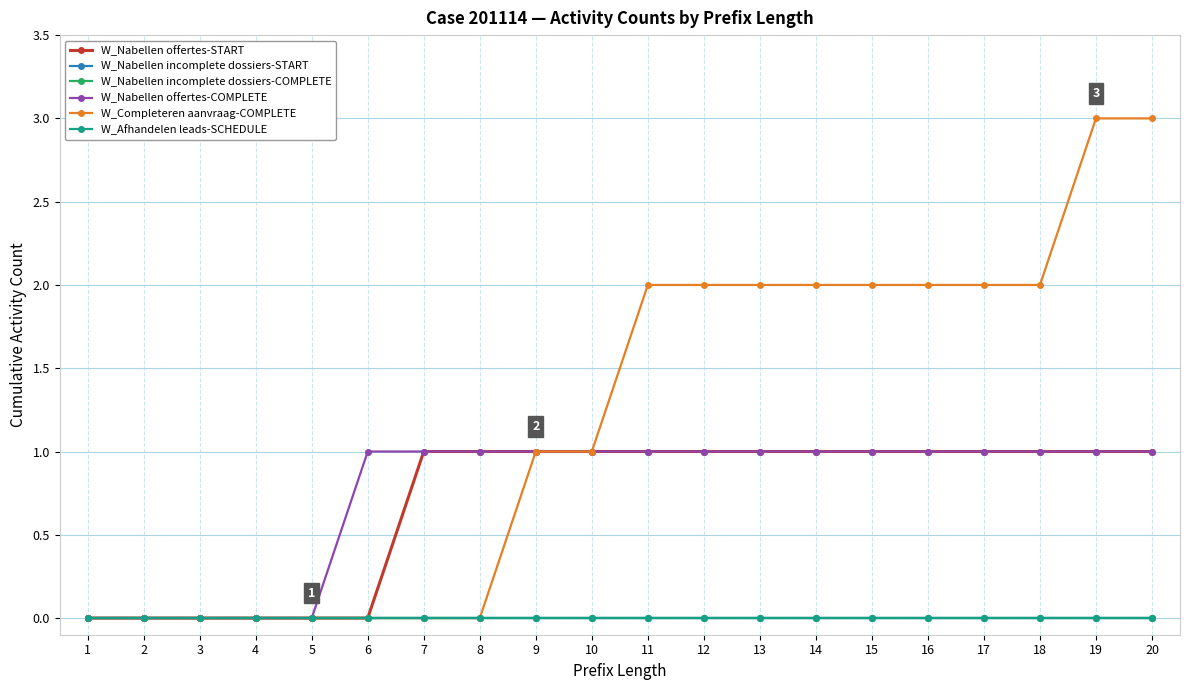

What is the greatest value displayed?

3